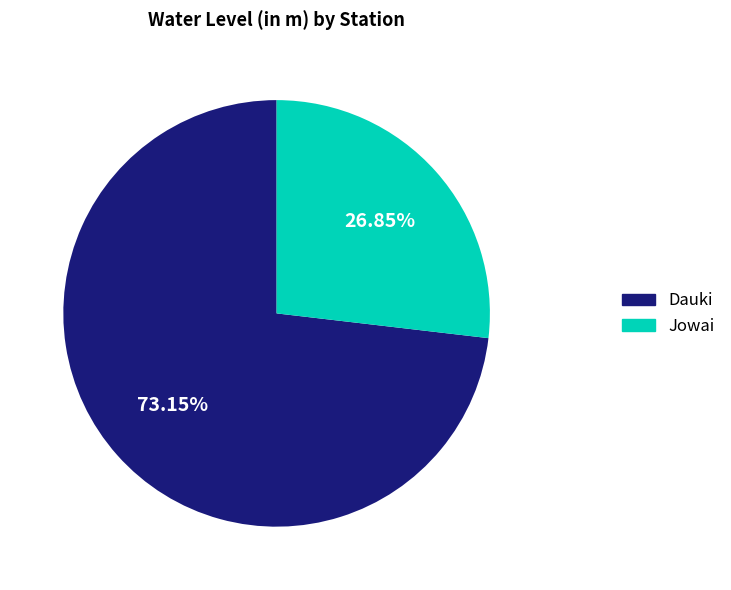

Which category has the biggest portion of the pie?

Dauki